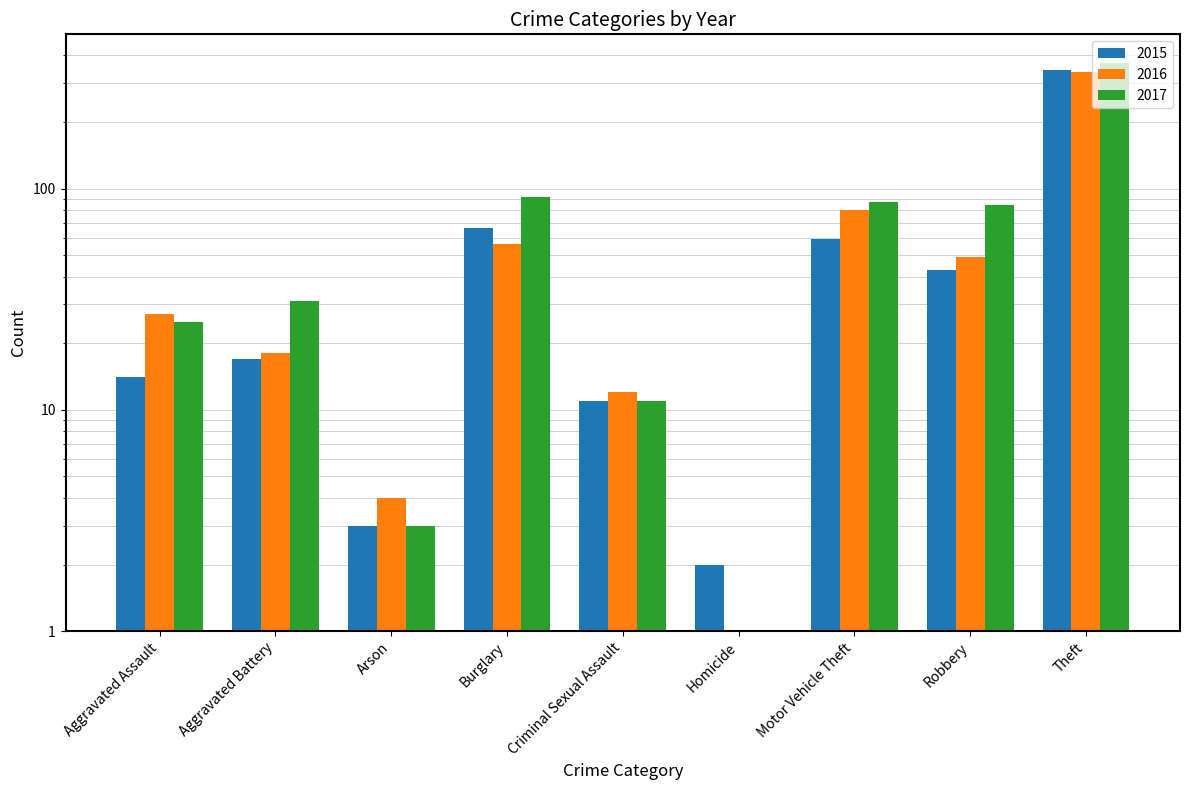

Rank the series at Arson from lowest to highest value.

2015, 2017, 2016